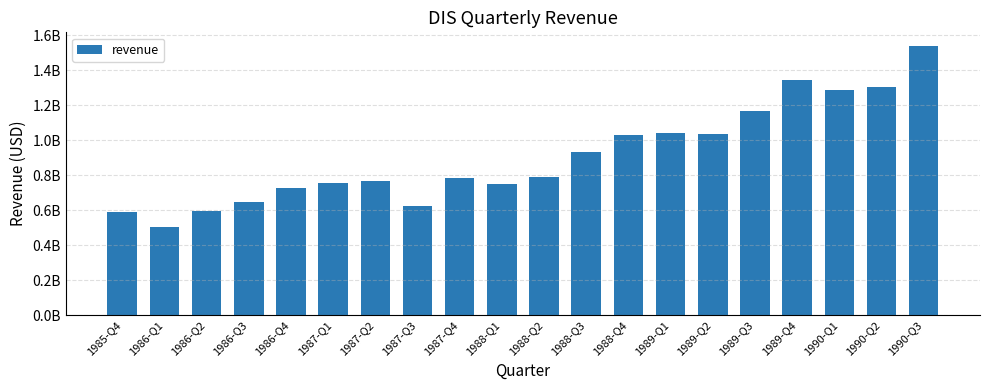

Does the chart contain any negative values?

No